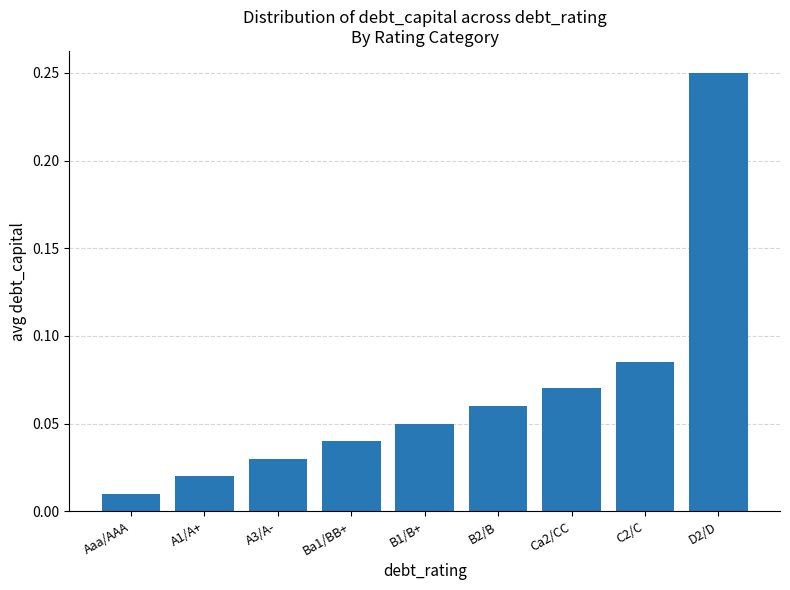

What position from the left is A1/A+?

2